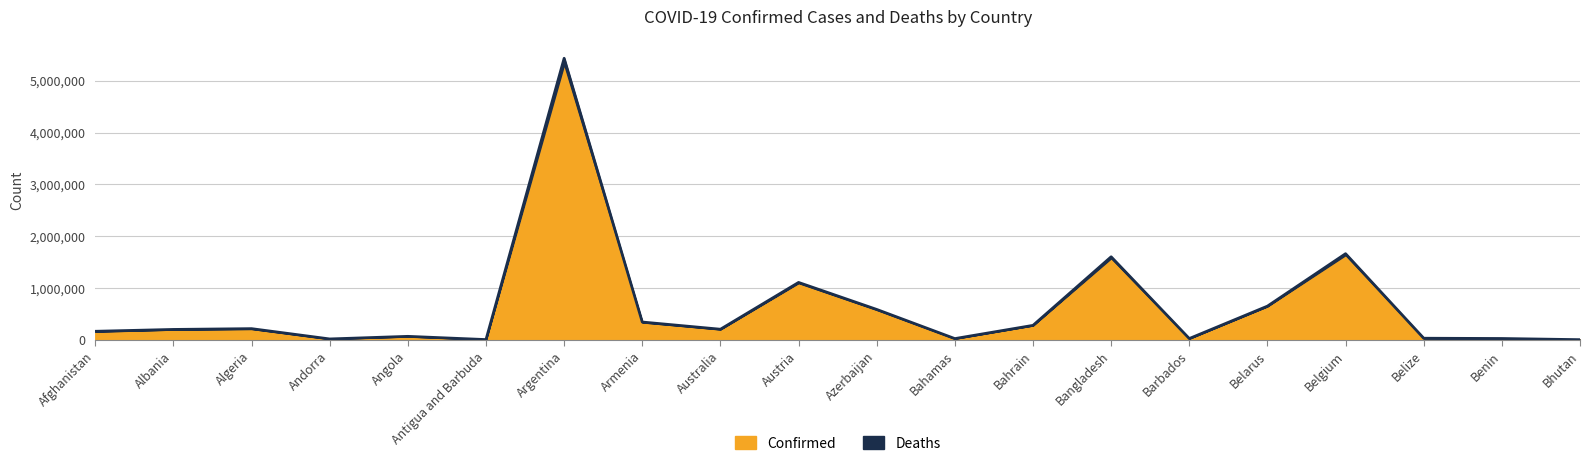

Where is the first local minimum?

Andorra